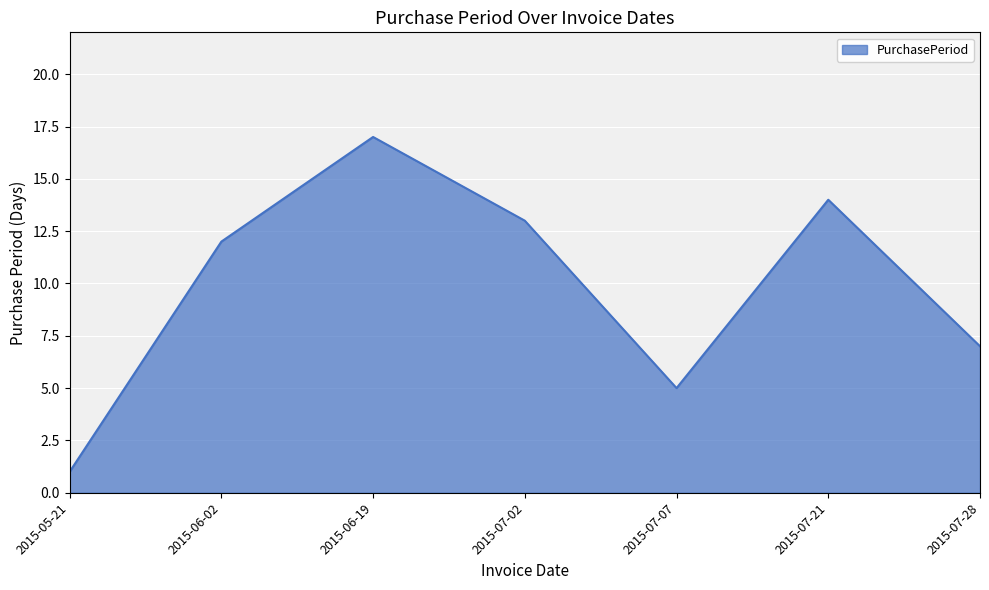

What position from the left is 2015-07-07?

5